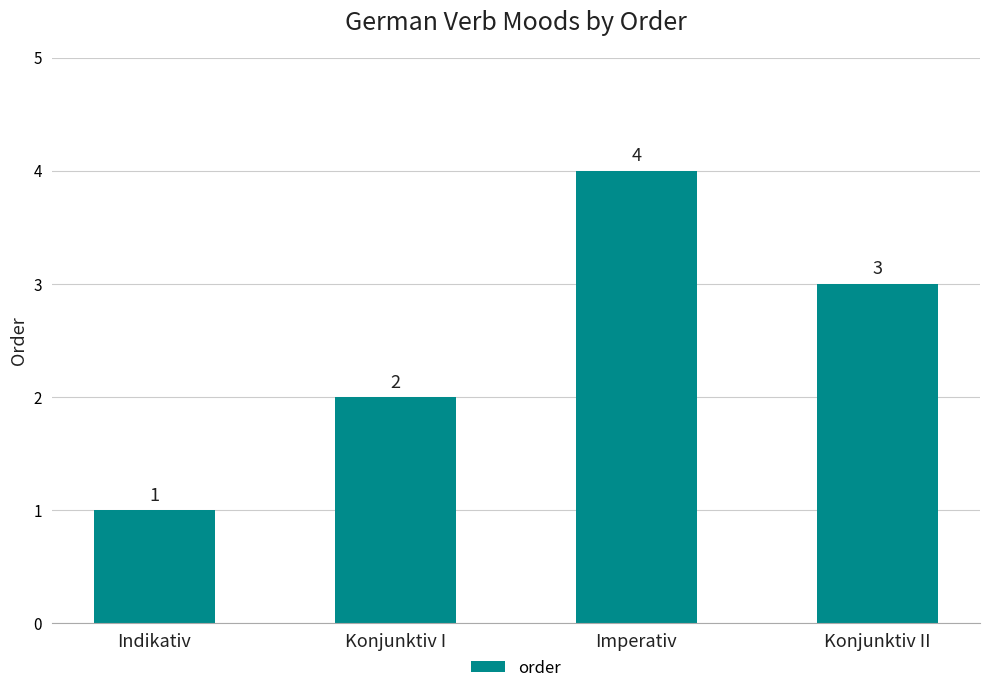

What position from the left is Konjunktiv I?

2